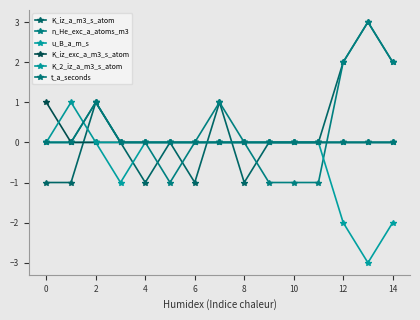

What are all the series names shown in the legend?

K_iz_a_m3_s_atom, n_He_exc_a_atoms_m3, u_B_a_m_s, K_iz_exc_a_m3_s_atom, K_2_iz_a_m3_s_atom, t_a_seconds